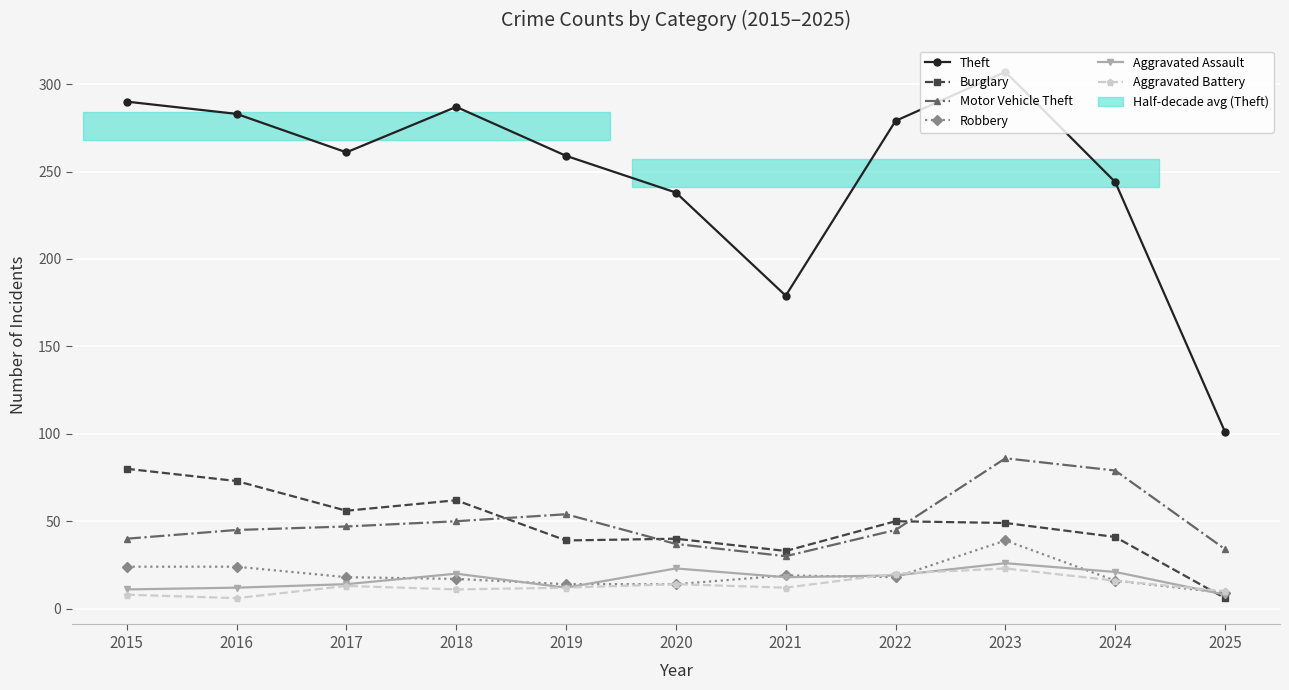

Reading left to right, transcribe all the data shown in this chart.

Theft: 2015=290	2016=283	2017=261	2018=287	2019=259	2020=238	2021=179	2022=279	2023=307	2024=244	2025=101
Burglary: 2015=80	2016=73	2017=56	2018=62	2019=39	2020=40	2021=33	2022=50	2023=49	2024=41	2025=6
Motor Vehicle Theft: 2015=40	2016=45	2017=47	2018=50	2019=54	2020=37	2021=30	2022=45	2023=86	2024=79	2025=34
Robbery: 2015=24	2016=24	2017=18	2018=17	2019=14	2020=14	2021=19	2022=18	2023=39	2024=16	2025=9
Aggravated Assault: 2015=11	2016=12	2017=14	2018=20	2019=12	2020=23	2021=18	2022=19	2023=26	2024=21	2025=8
Aggravated Battery: 2015=8	2016=6	2017=13	2018=11	2019=12	2020=14	2021=12	2022=20	2023=23	2024=16	2025=10